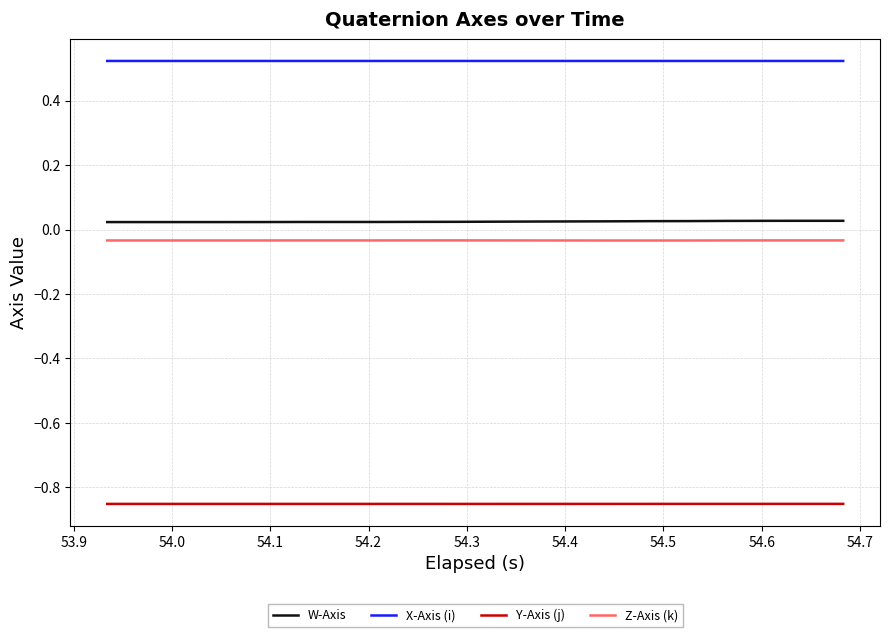

True or false: X-Axis (i) and Y-Axis (j) cross at least once.

False